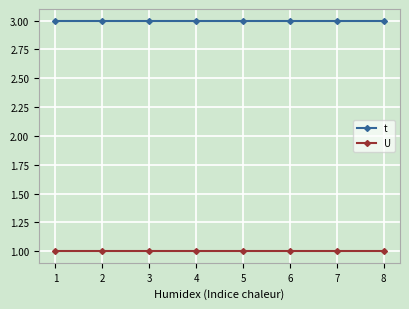

Is it true that t equals 3 at 4?

True